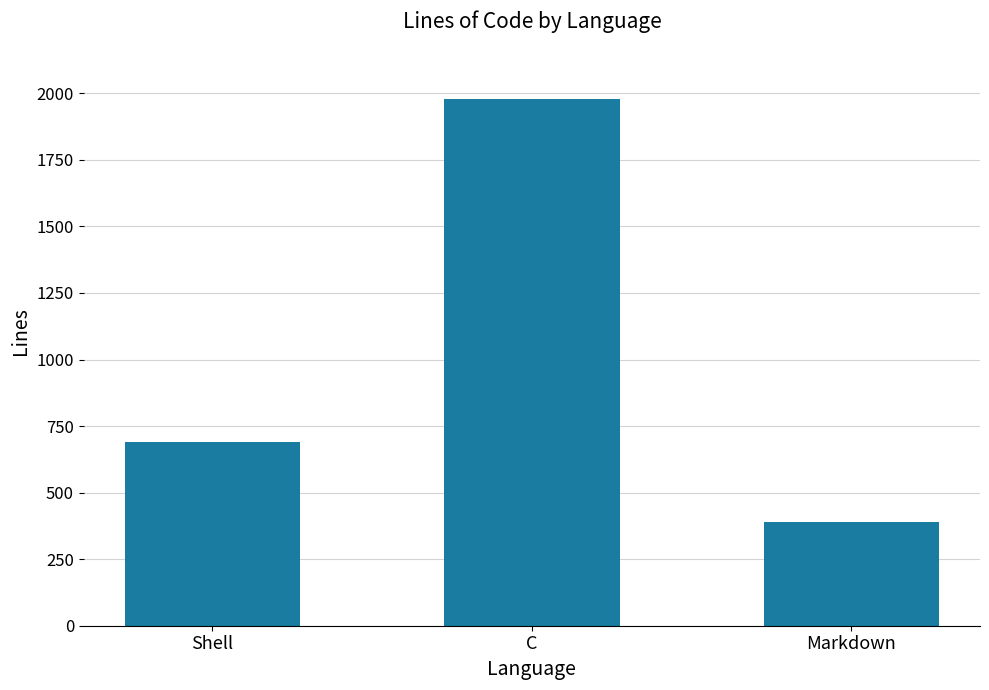

Reading left to right, extract all data points from this chart.

690	1978	391